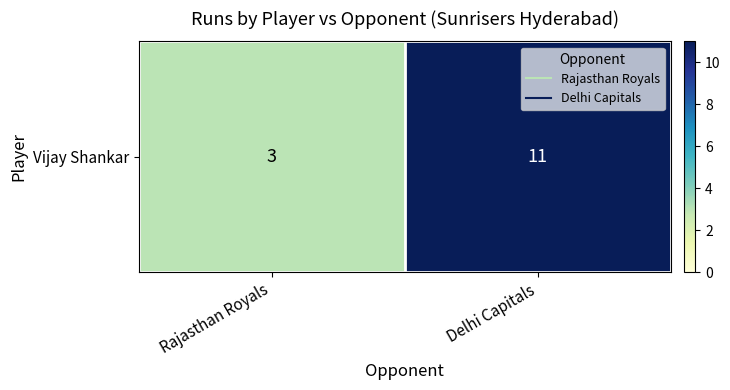

What is the ratio of the value at Delhi Capitals to the value at Rajasthan Royals?

3.7